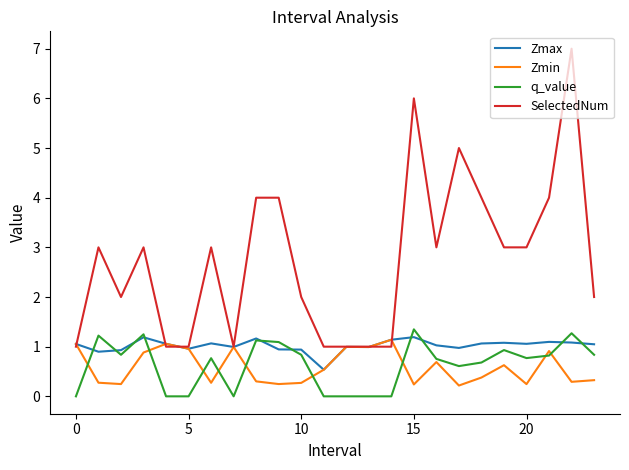

What is the sum of all Zmax values?

24.5